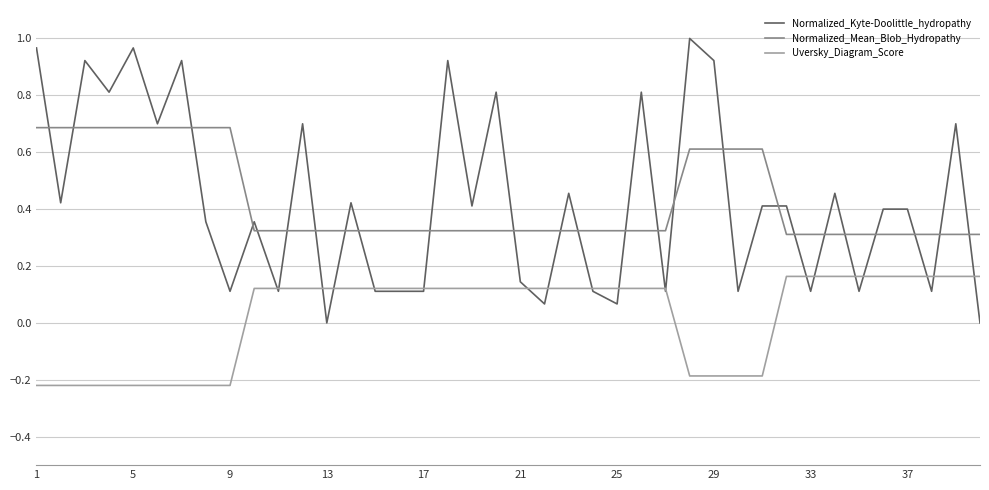

Which series has the widest spread of values?

Normalized_Kyte-Doolittle_hydropathy